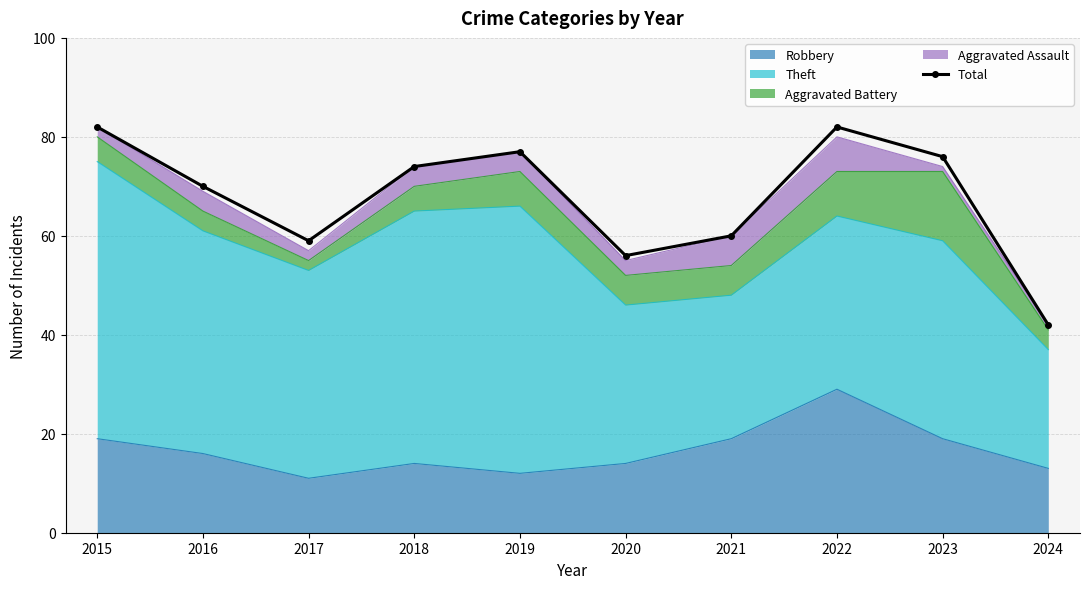

What value does the data have at 2019?

77